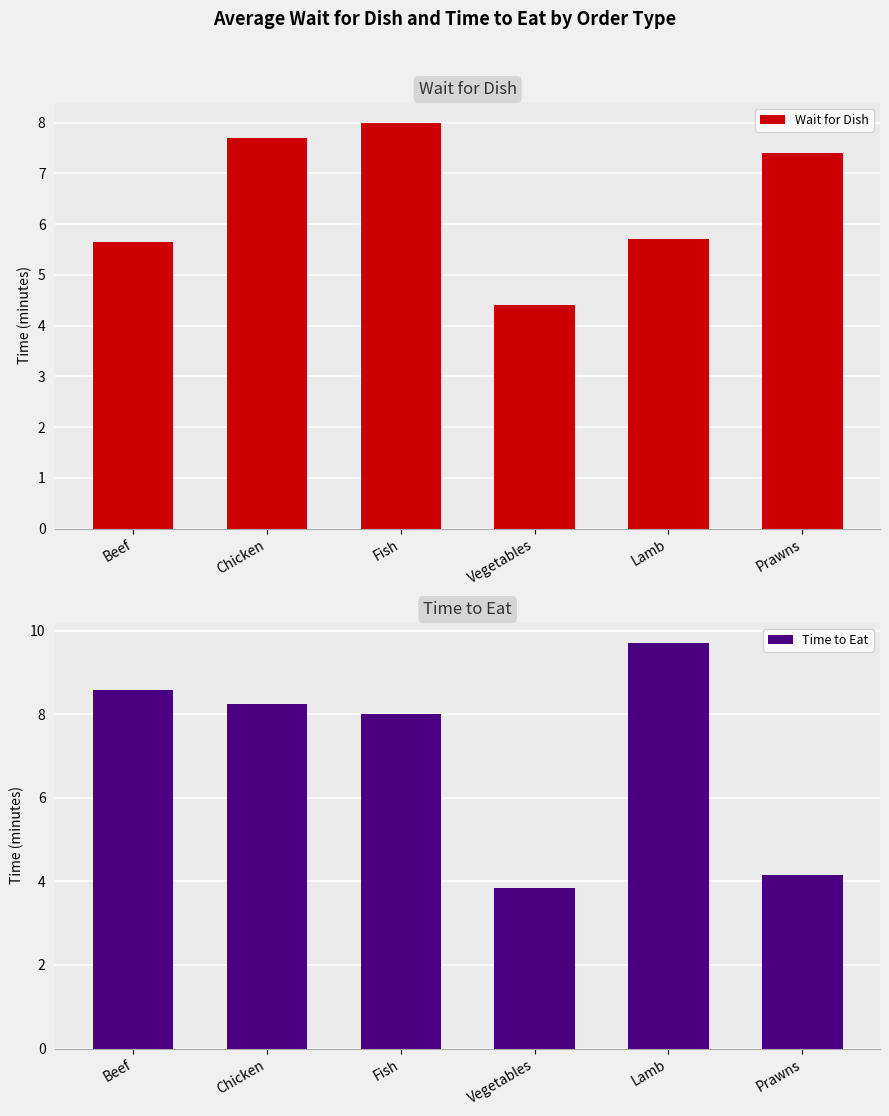

What position from the left is Lamb?

5